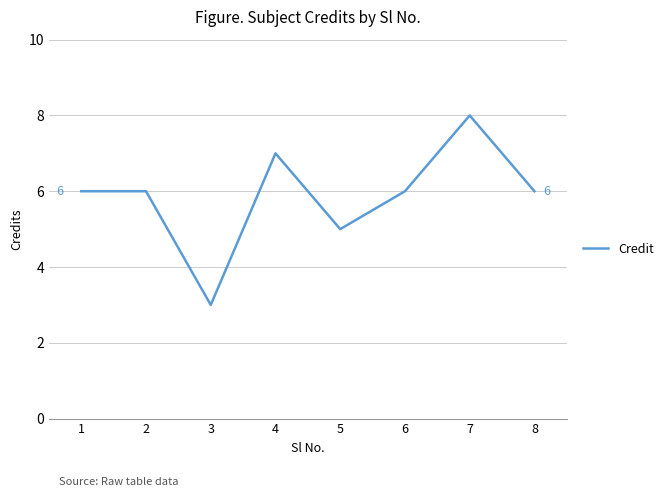

Count the number of categories in the chart.

8